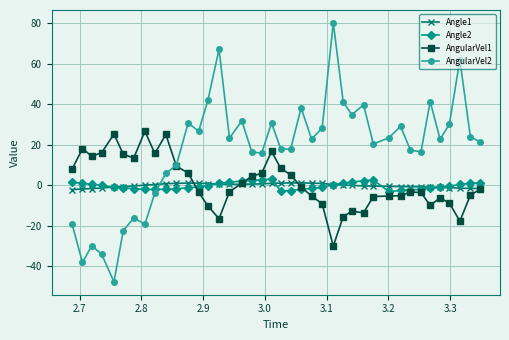

How many negative values does the AngularVel2 series have?

9